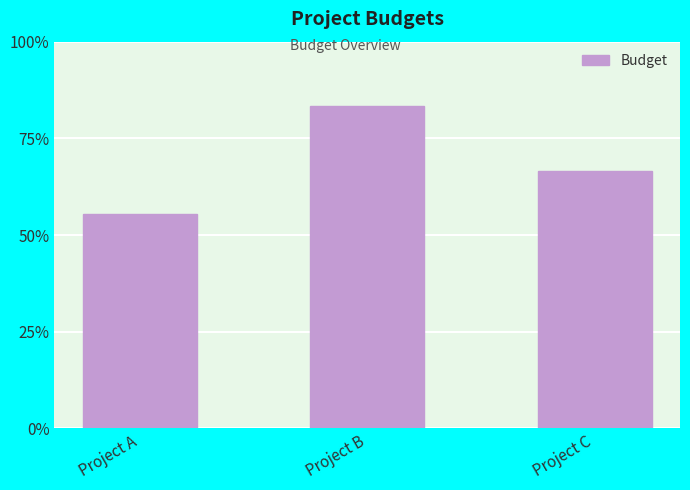

Reading right to left, transcribe all the data shown in this chart.

Project C=60000	Project B=75000	Project A=50000